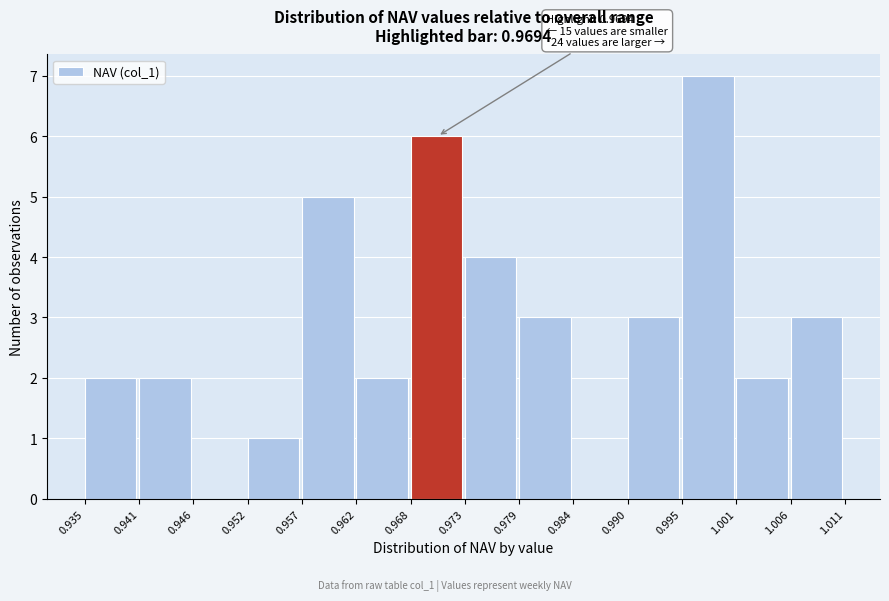

Which range on the x-axis has the tallest bar?

0.995 to 1.001